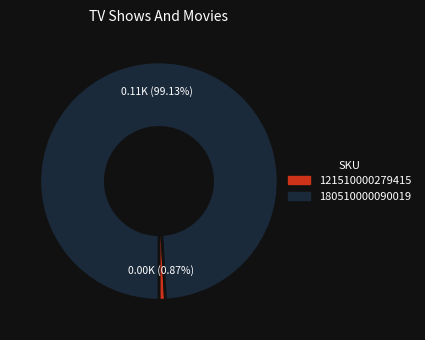

To the nearest percent, what is the difference between the largest and smallest slice percentages?

98%